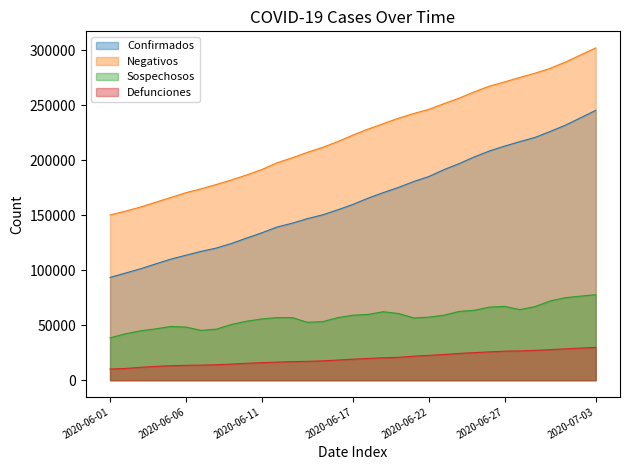

Reading left to right, what are all the values shown in this chart?

Confirmados: 93435	97326	101238	105680	110026	113619	117103	120102	124301	129184	133974	139196	142690	146837	150264	154863	159793	165455	170485	175202	180545	185122	191410	196847	202951	208392	212802	216852	220657	226089	231770	238511	245251
Negativos: 150157	153601	157354	161724	166049	170434	173975	177875	182077	186570	191465	197590	202139	207076	211616	216857	222801	228248	233137	238129	242393	246147	251355	256336	262117	267288	271151	275203	279035	283450	289142	295561	301986
Sospechosos: 38497	42151	44869	46659	48822	48273	45317	46398	50677	53608	55700	56928	56926	52636	53217	56843	59076	59778	62245	60621	56590	57281	59106	62475	63583	66440	67099	64143	66910	72041	75005	76423	77750
Defunciones: 10167	10637	11728	12545	13170	13511	13699	14053	14649	15357	15944	16448	16872	17141	17580	18310	19080	19747	20394	20781	21825	22584	23377	24324	25060	25779	26381	26648	27121	27769	28510	29189	29843